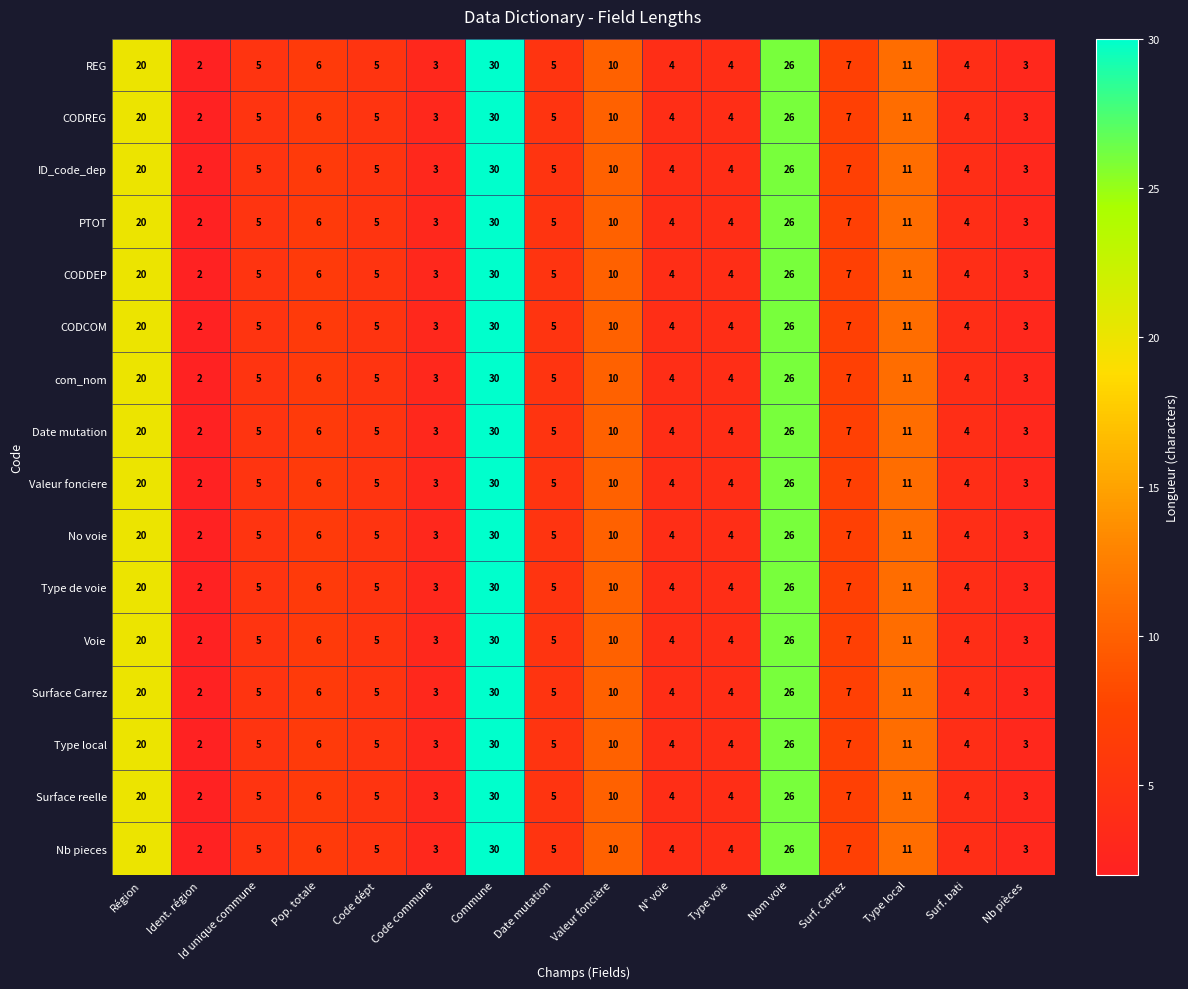

Which category has the highest value in the com_nom series?

Commune